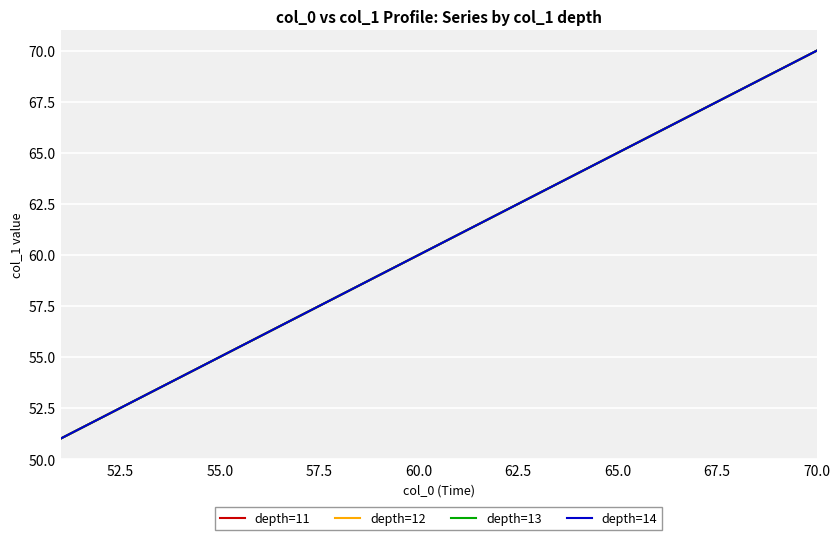

Is this an area chart (filled region under the line)?

No